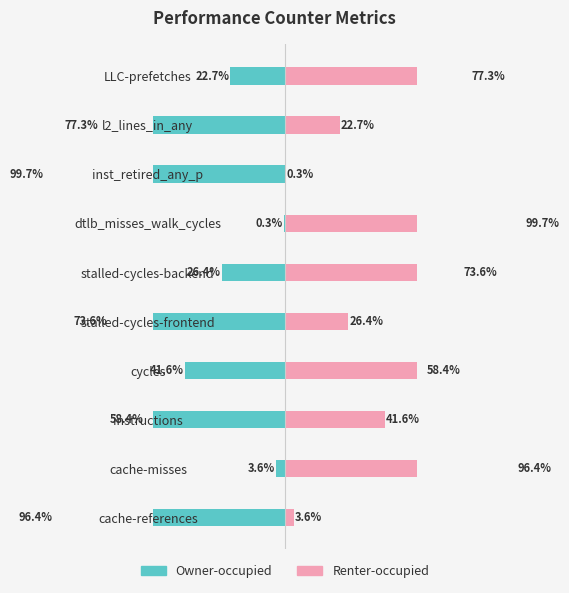

Rank the series by their maximum value, from lowest to highest.

Owner-occupied, Renter-occupied